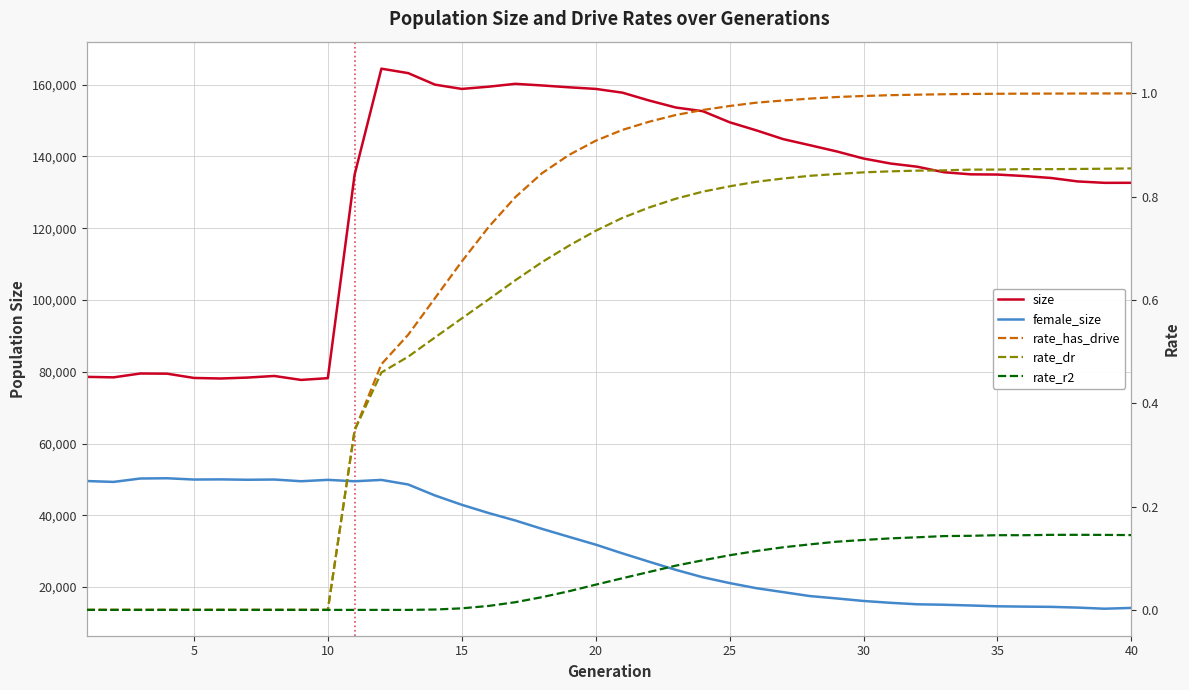

What is the difference between the second highest and second lowest values in the rate_r2 series?

0.1